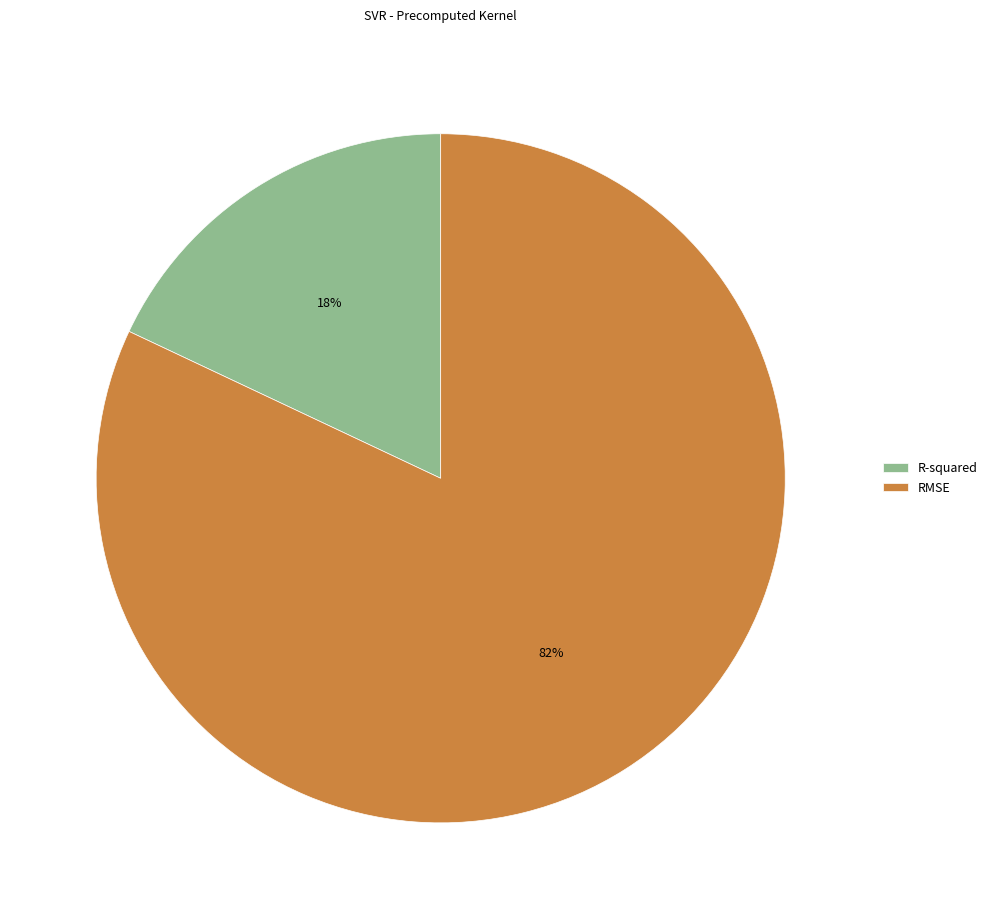

Does R-squared represent more than half of the total?

No